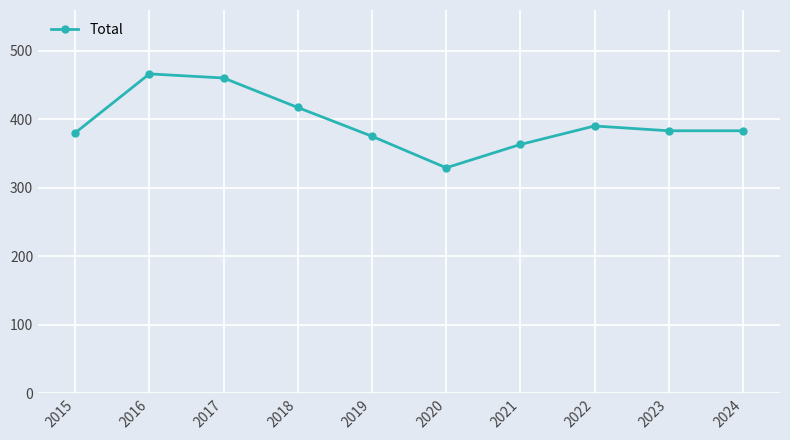

How many data points does each series have?

10